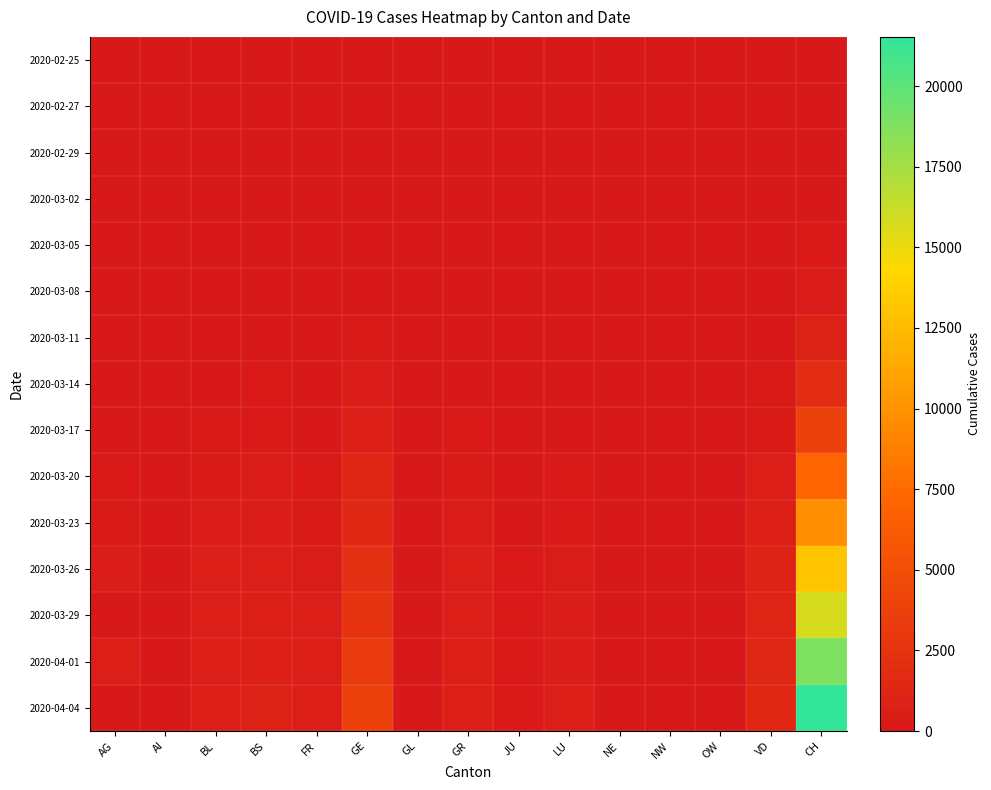

What is the greatest value displayed?

21529